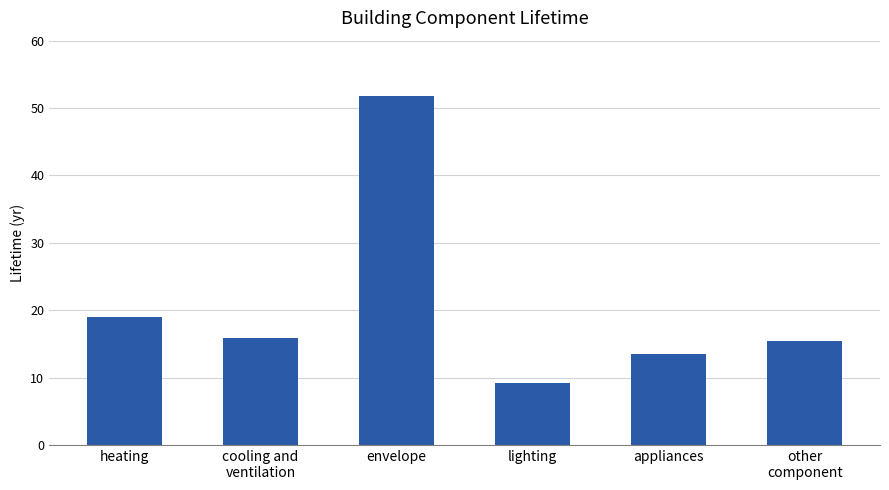

Reading left to right, list all the values displayed in this chart.

heating=19.0	cooling and
ventilation=15.8	envelope=51.8	lighting=9.1	appliances=13.5	other
component=15.4